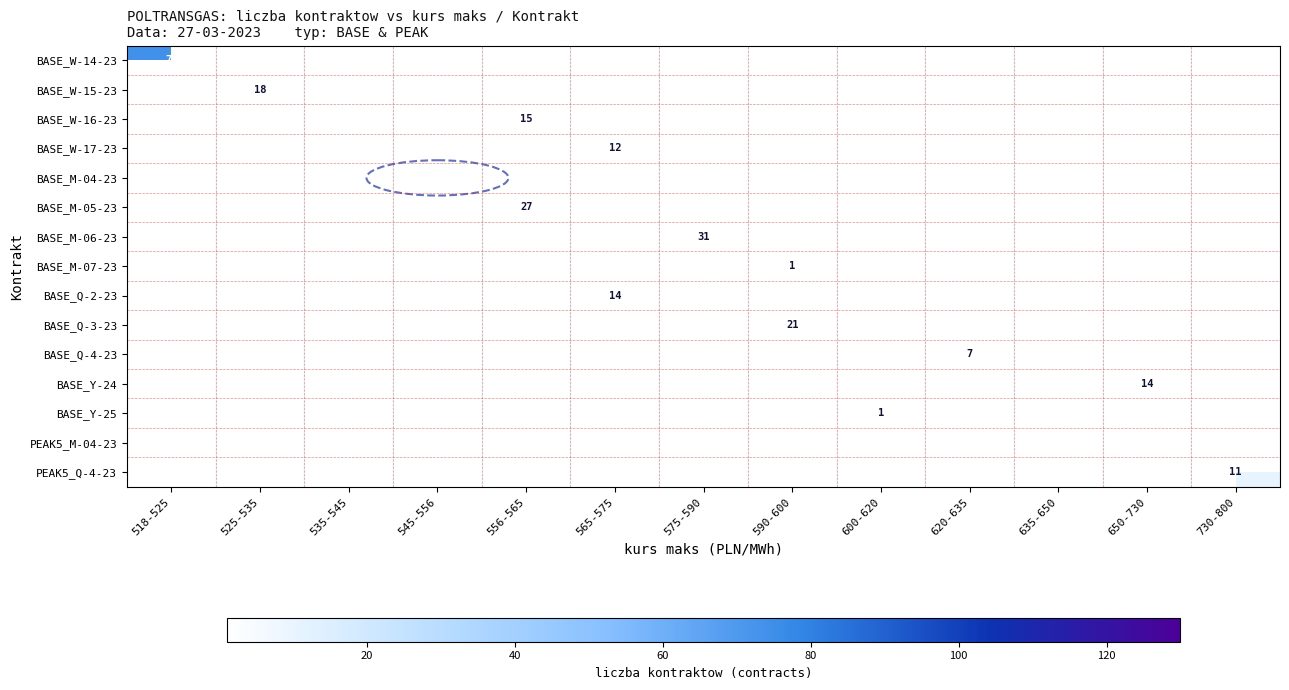

How many distinct data groups are displayed?

15